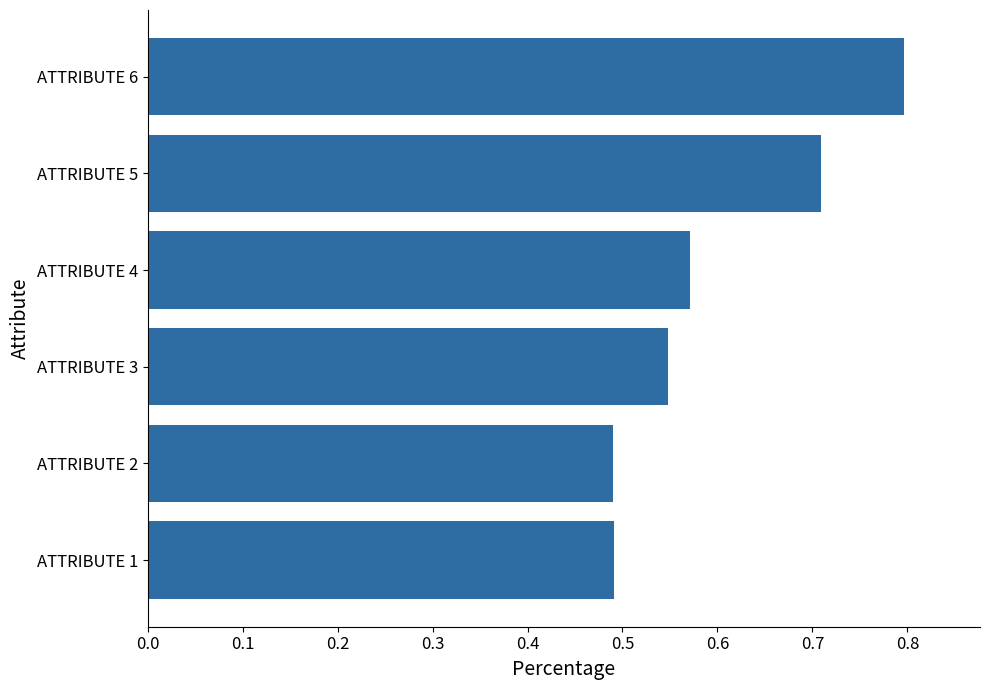

Is it true that the value at ATTRIBUTE 5 is 1.0?

False